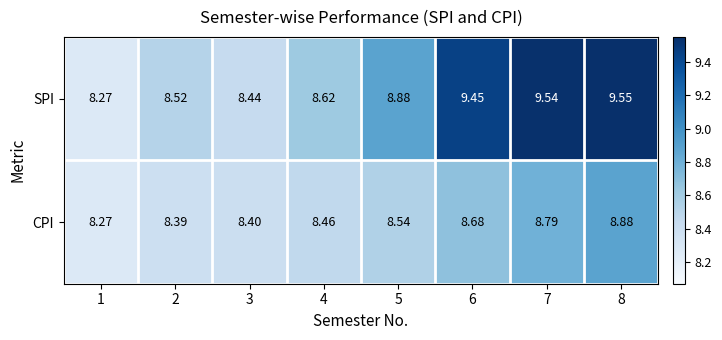

Which series has the largest total across all categories?

SPI